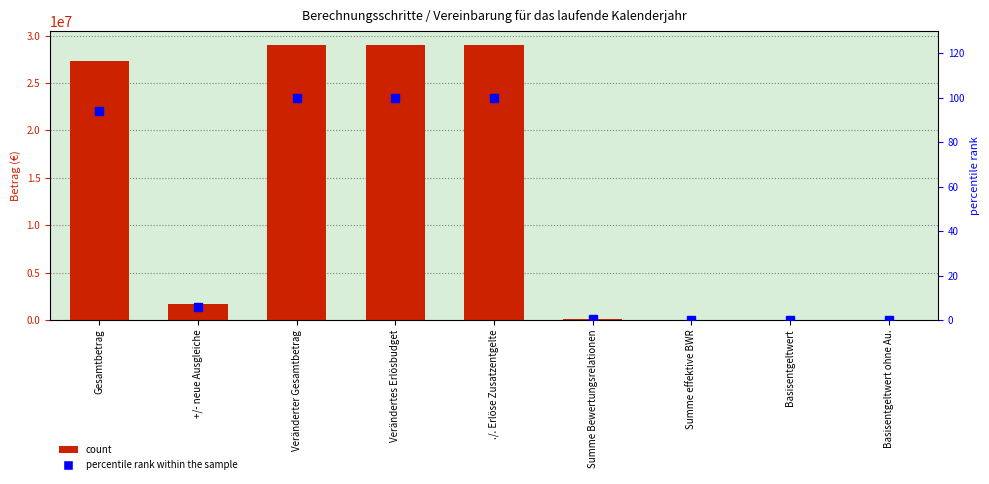

Reading right to left, list all the values displayed in this chart.

Vereinbarung: Basisentgeltwert ohne Au.=0.0	Basisentgeltwert=271.7	Summe effektive BWR=288.4	Summe Bewertungsrelationen=100664.8	./. Erlöse Zusatzentgelte=29027796.0	Verändertes Erlösbudget=29027796.0	Veränderter Gesamtbetrag=29027796.0	+/- neue Ausgleiche=1680246.0	Gesamtbetrag=27347550.0
percentile rank within the sample: Basisentgeltwert ohne Au.=0.0	Basisentgeltwert=0.0	Summe effektive BWR=0.0	Summe Bewertungsrelationen=0.3	./. Erlöse Zusatzentgelte=100.0	Verändertes Erlösbudget=100.0	Veränderter Gesamtbetrag=100.0	+/- neue Ausgleiche=5.8	Gesamtbetrag=94.2